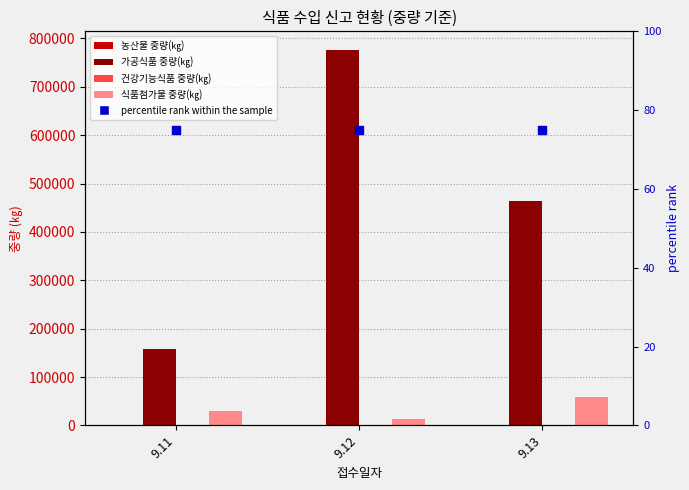

Is the value of percentile rank within the sample at 9.13 greater than the value of 가공식품 중량(㎏) at 9.12?

No